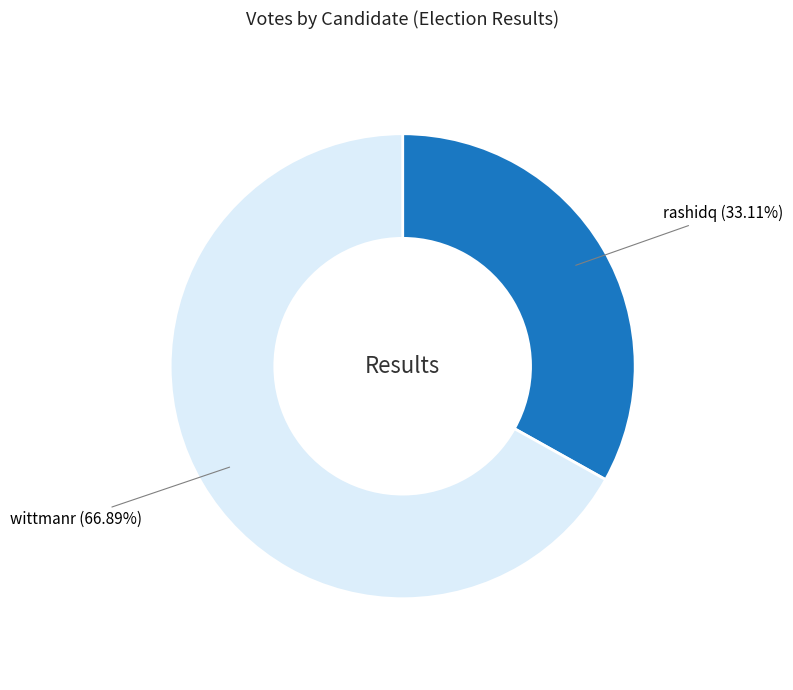

To the nearest percent, what percentage of the pie is rashidq?

33%